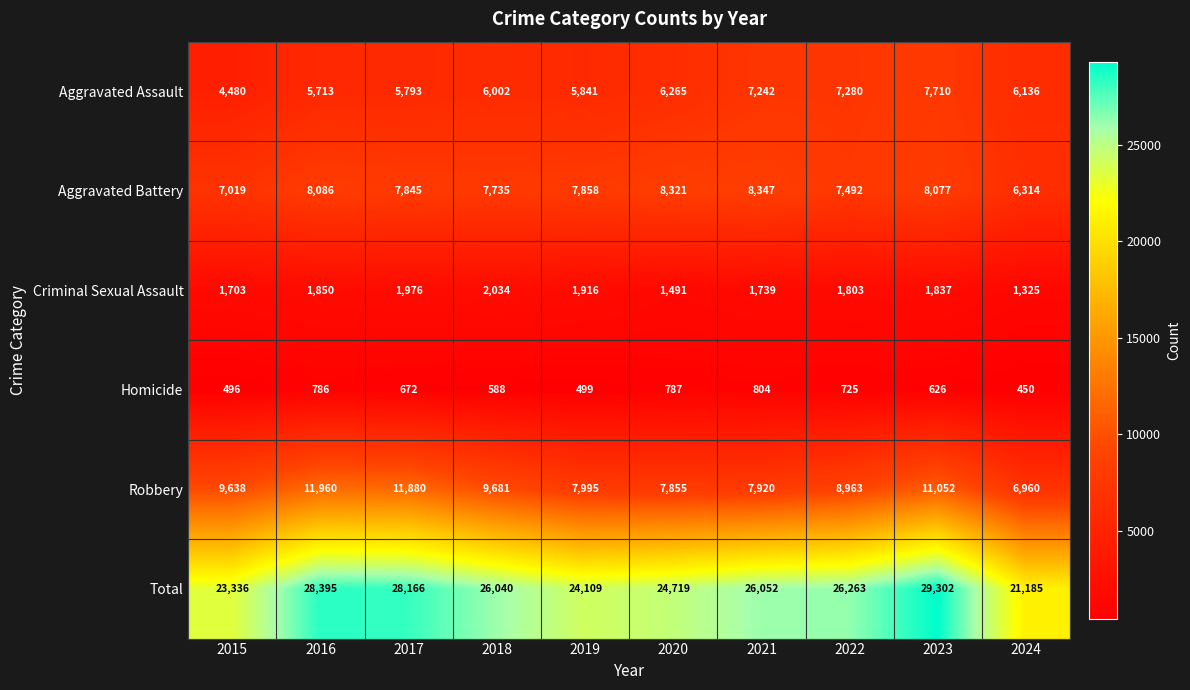

True or false: Aggravated Battery has a value of 11966 at 2021.

False